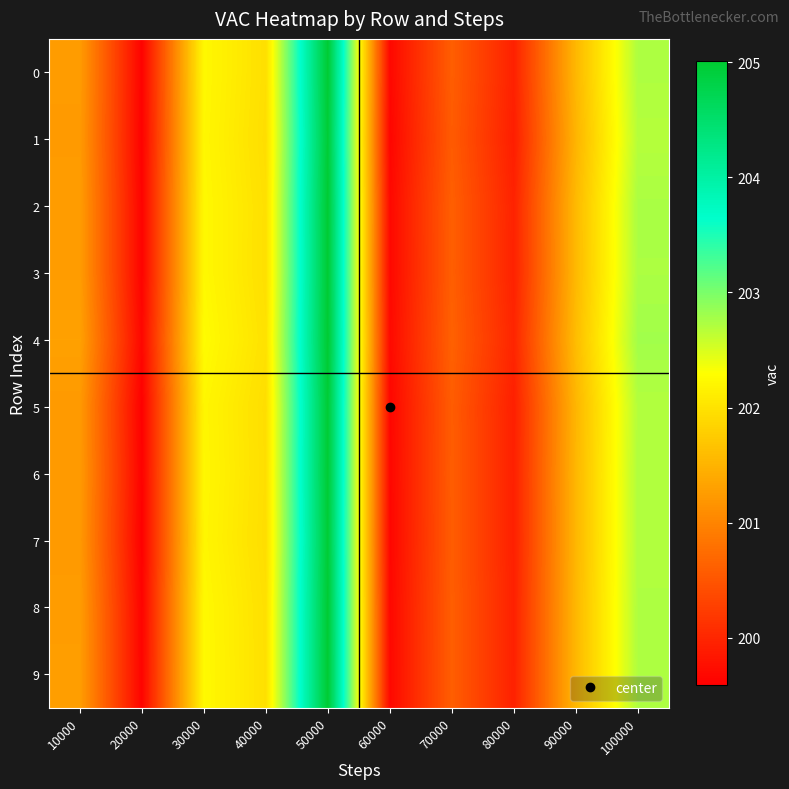

What is the spread (max minus min) of values at 100000?

0.1